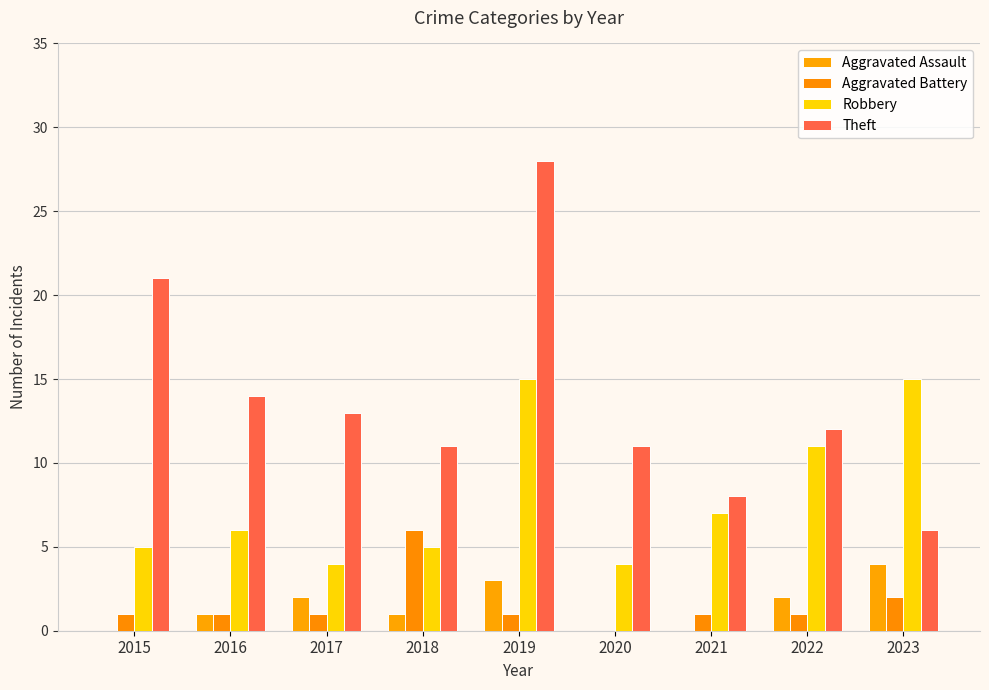

Reading left to right, what are all the values shown in this chart?

Aggravated Assault: 0	1	2	1	3	0	0	2	4
Aggravated Battery: 1	1	1	6	1	0	1	1	2
Robbery: 5	6	4	5	15	4	7	11	15
Theft: 21	14	13	11	28	11	8	12	6